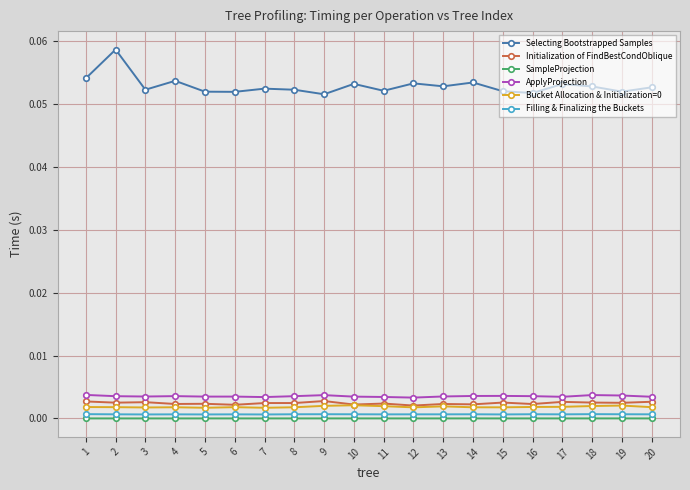

Between 2 and 3, which series saw the biggest shift?

Selecting Bootstrapped Samples